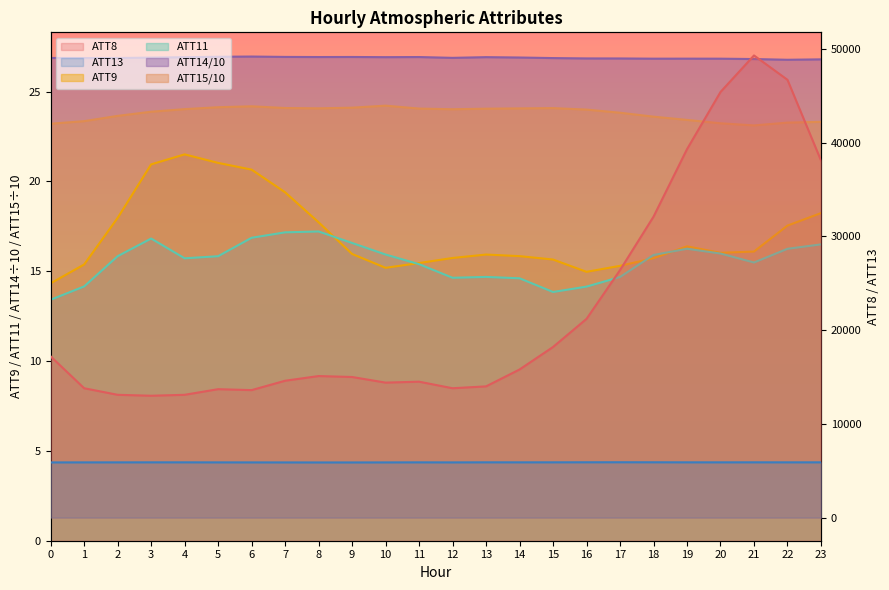

What value does the ATT13 series have at 0?

5888.1